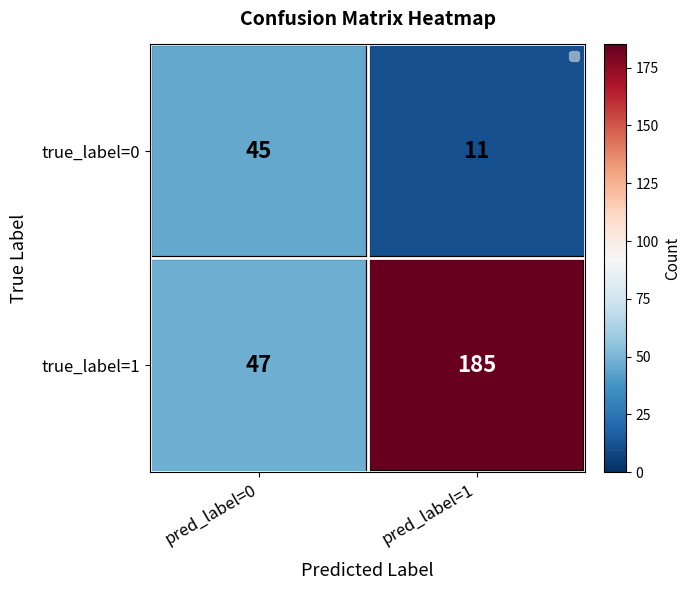

What is the lowest value of the true_label=1 series?

47